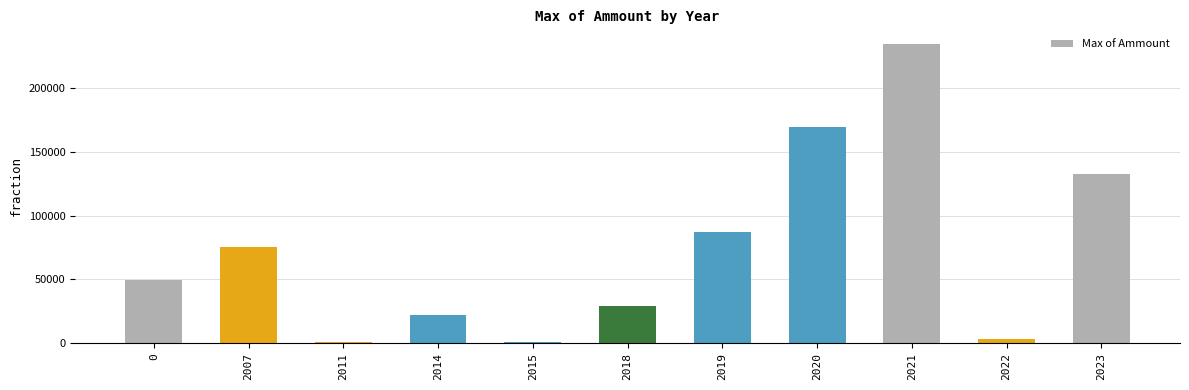

The chart shows a value of 24684 at 0. True or false?

False